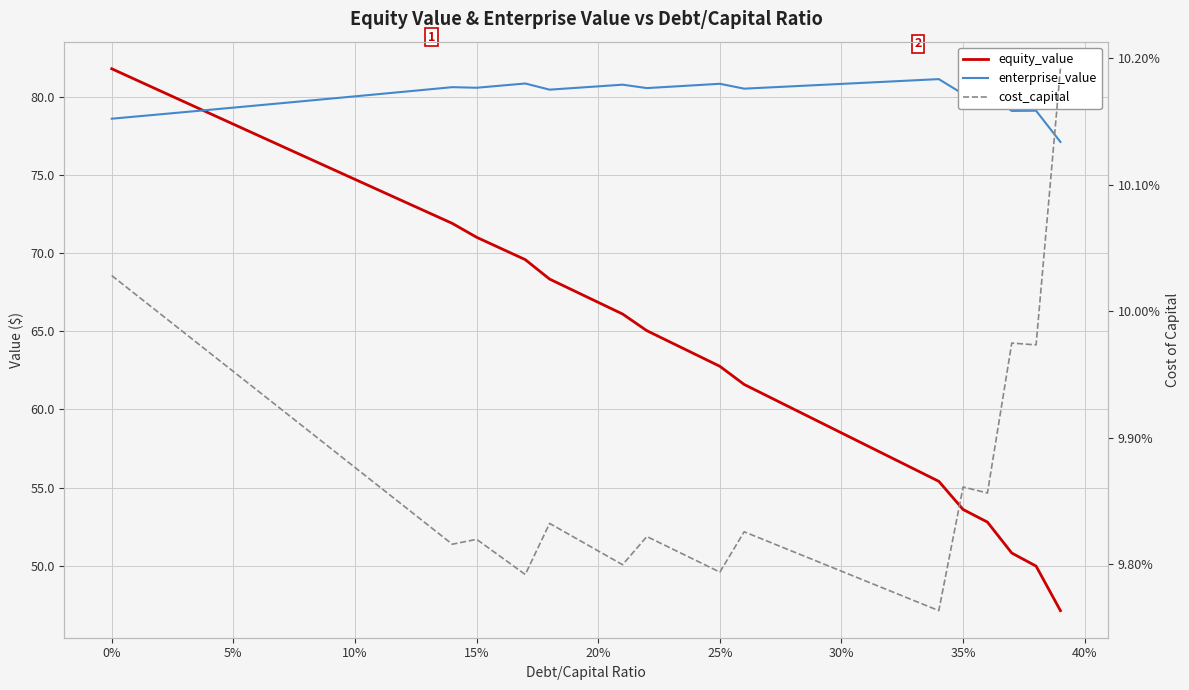

The enterprise_value series shows 47.5 at 12. True or false?

False